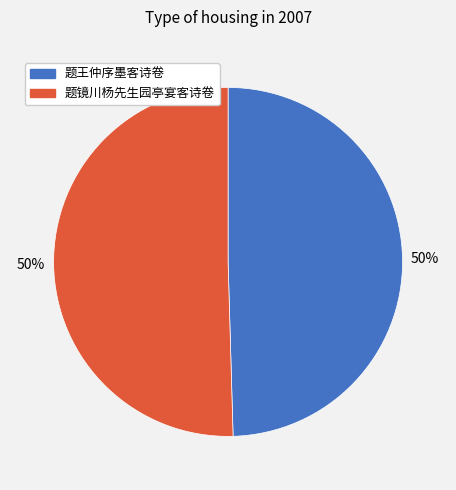

To the nearest percent, what percentage of the pie is 题镜川杨先生园亭宴客诗卷?

50%